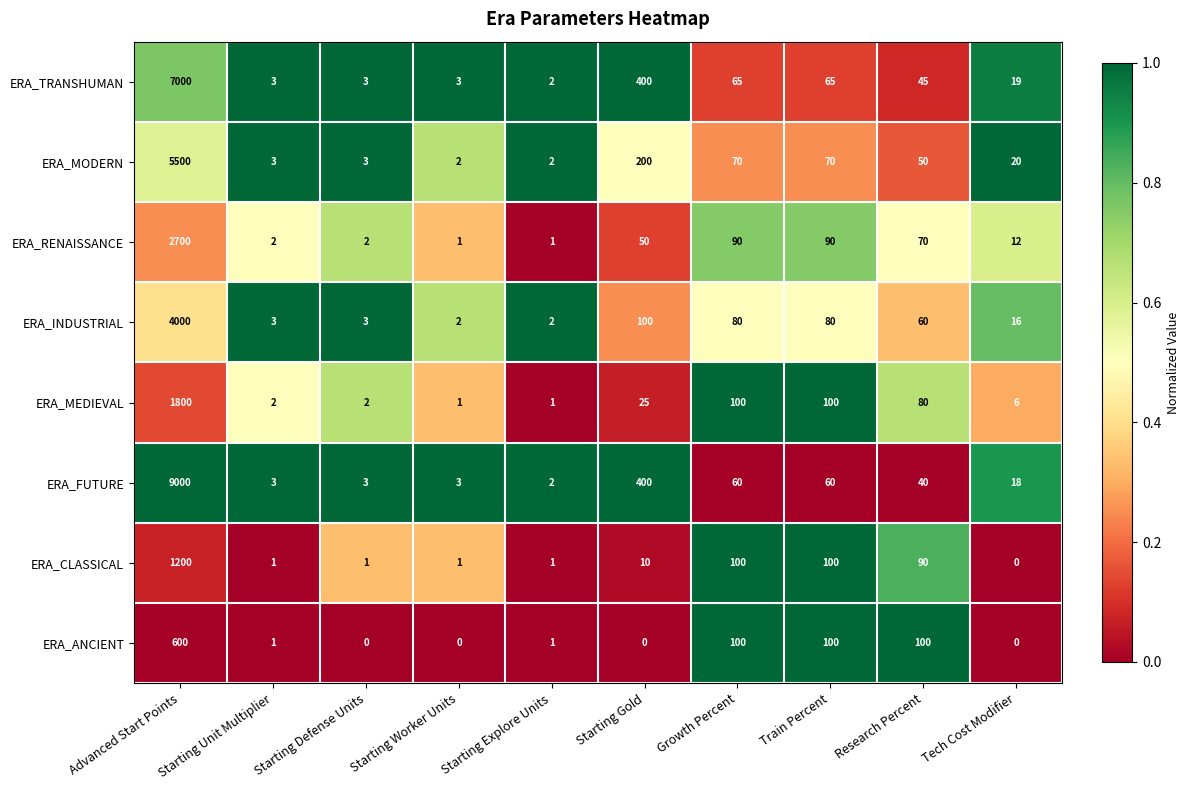

What is the difference between the second highest and minimum values in the ERA_ANCIENT series?

100